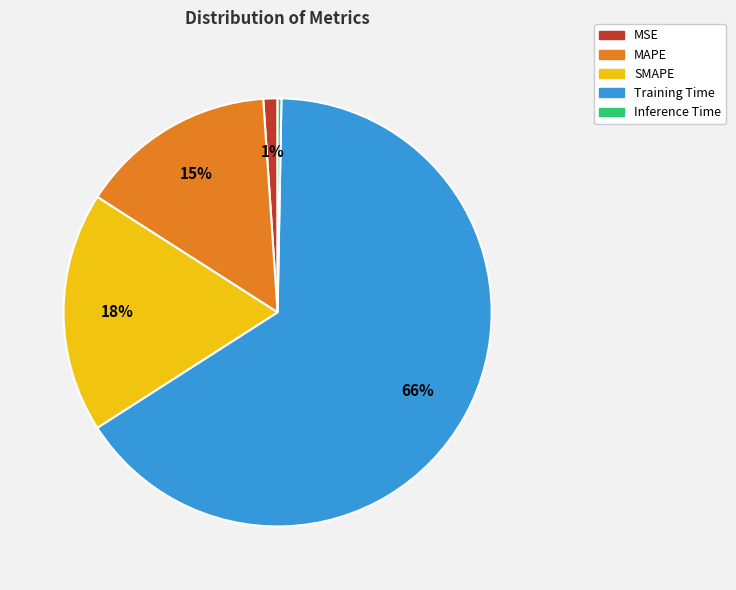

To the nearest percent, what is the combined percentage of MAPE and SMAPE?

33%